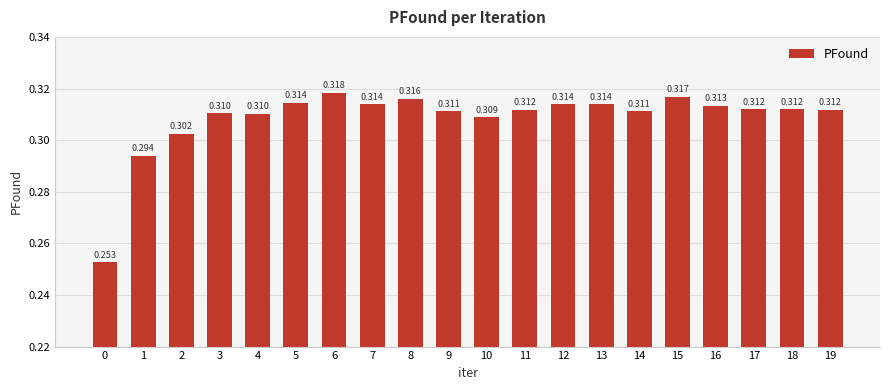

How many bars are there in total?

20